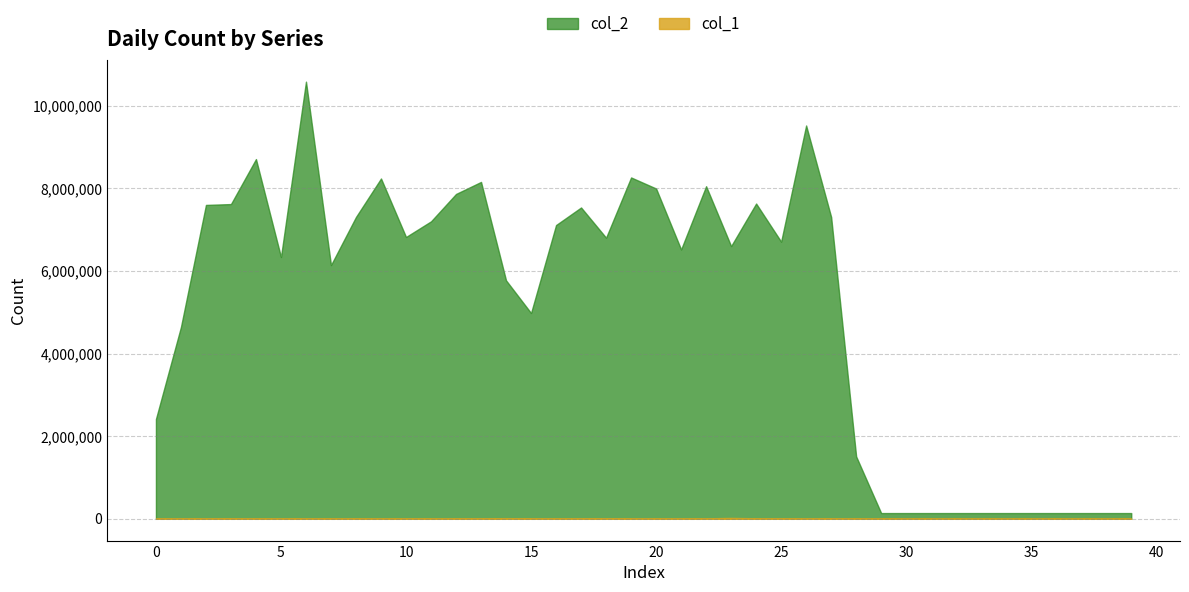

At which category is the sum across all series the highest?

6